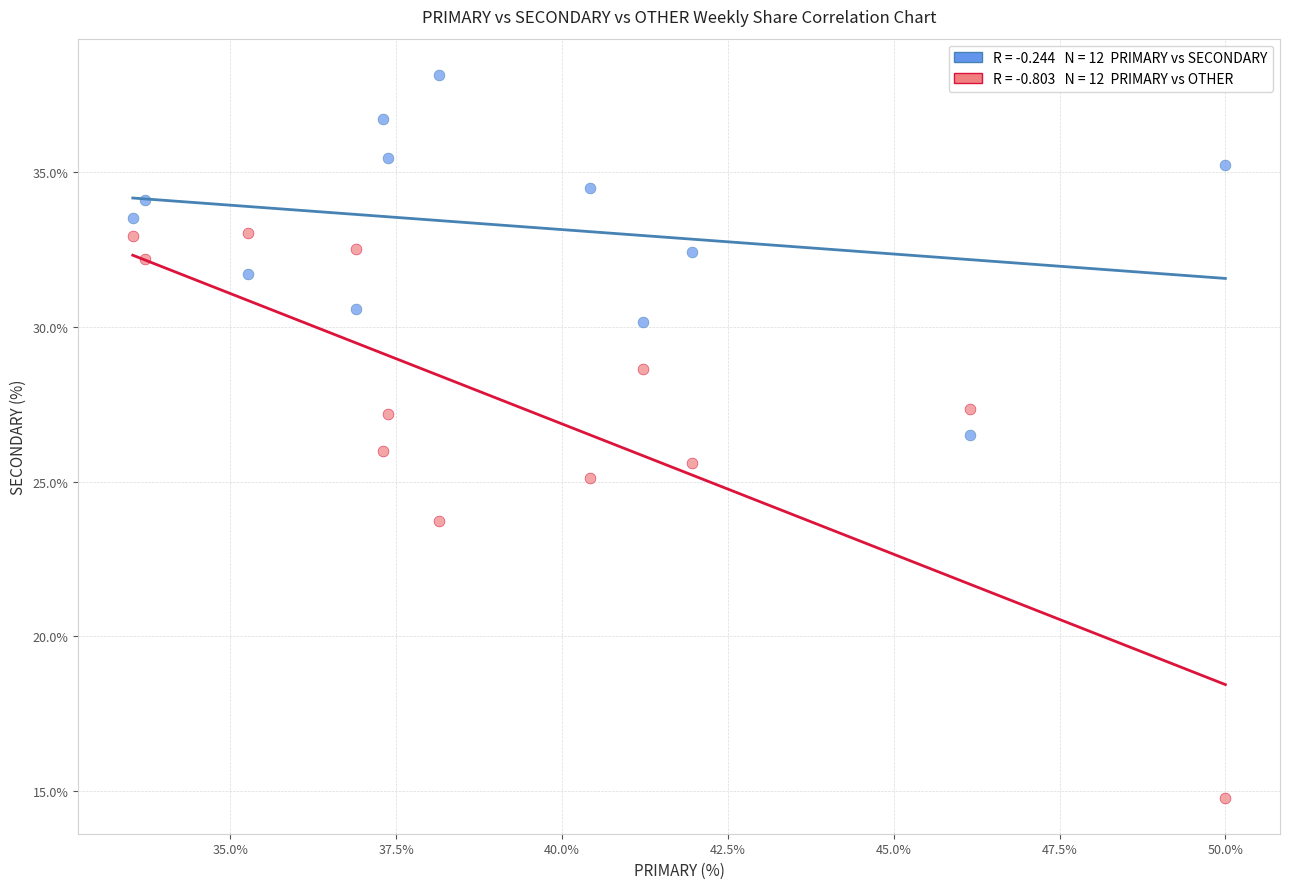

Across all data points, what is the range of X values (max minus min)?

16.5